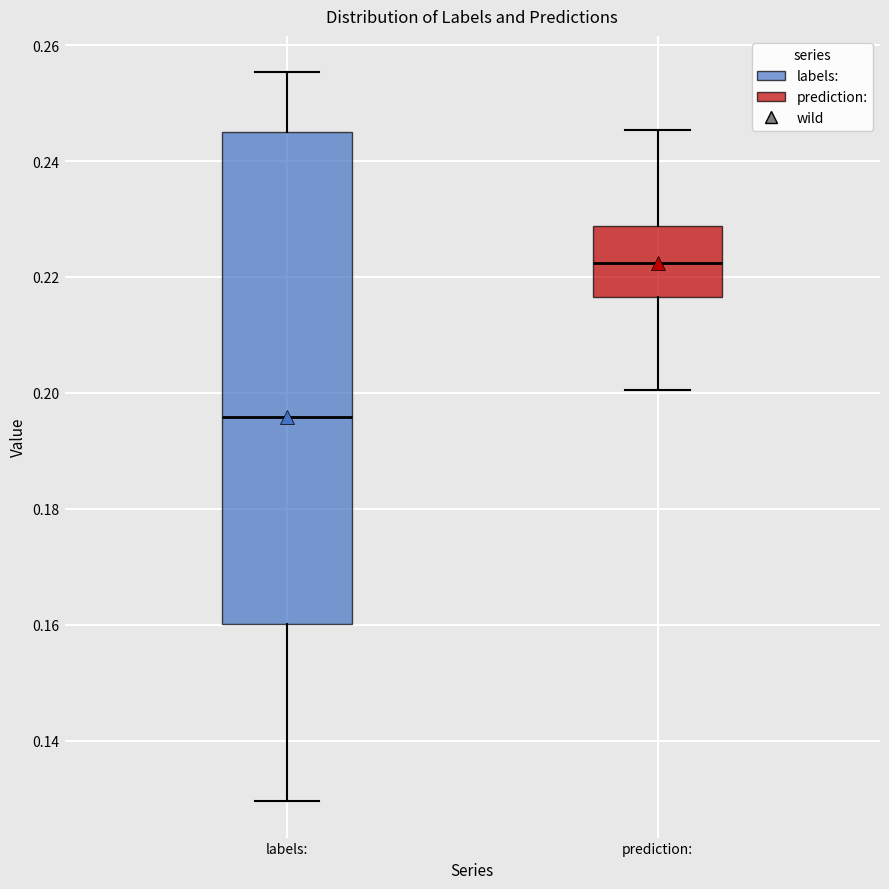

Which box is the tallest, from its lower edge to its upper edge?

labels: